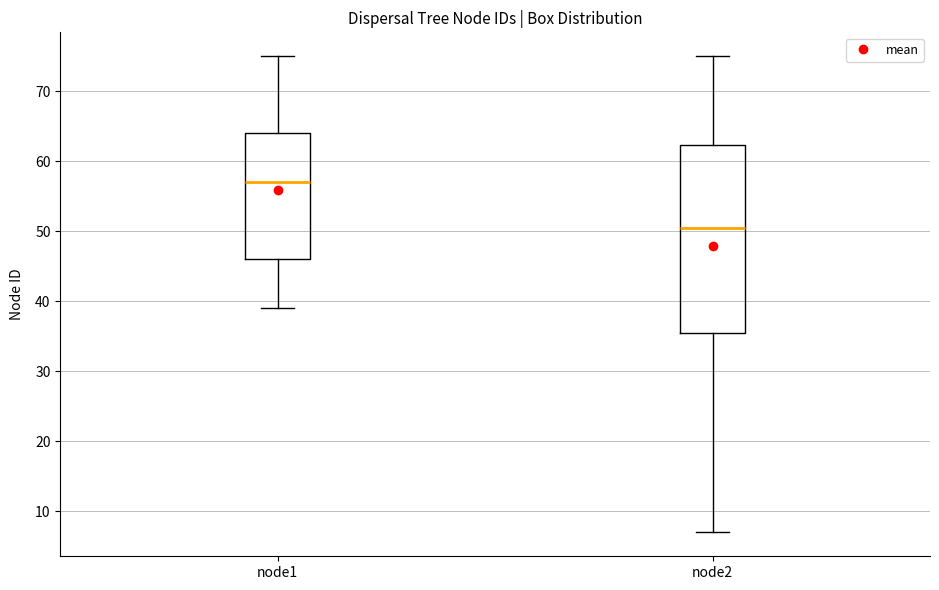

Reading left to right, transcribe this box plot: for each box, give where its median line is, the range the box spans, and where its two whiskers end, as read against the y-axis. The values are not printed on the chart, so give them approximately, as read against the axis.

node1: median 57, box 46 to 64, whiskers 39 to 75
node2: median 51, box 36 to 62, whiskers 7 to 75